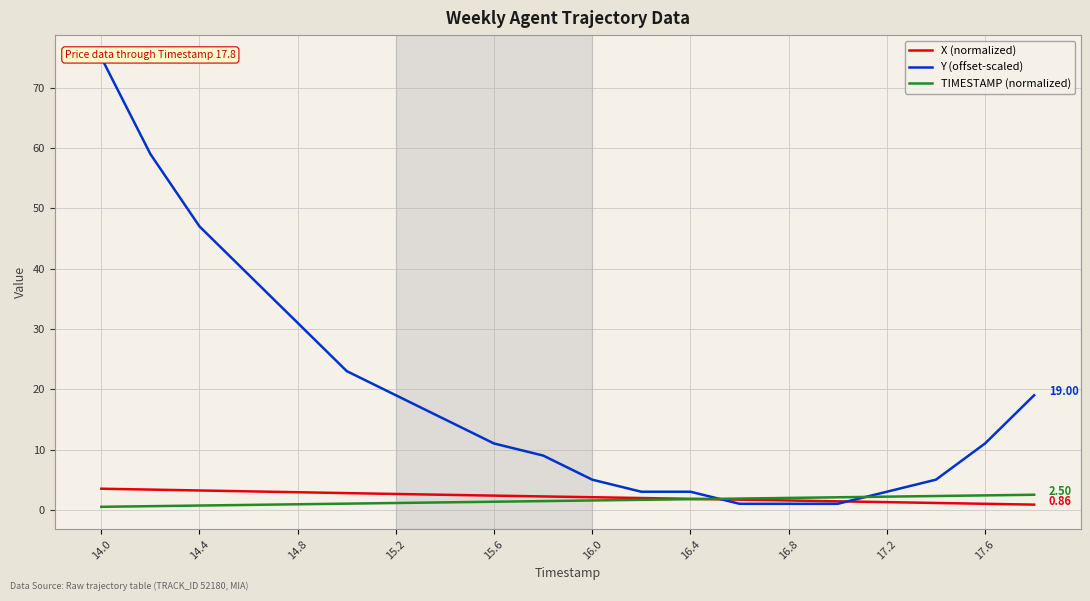

Which series has the largest range (max minus min)?

Y (offset-scaled)